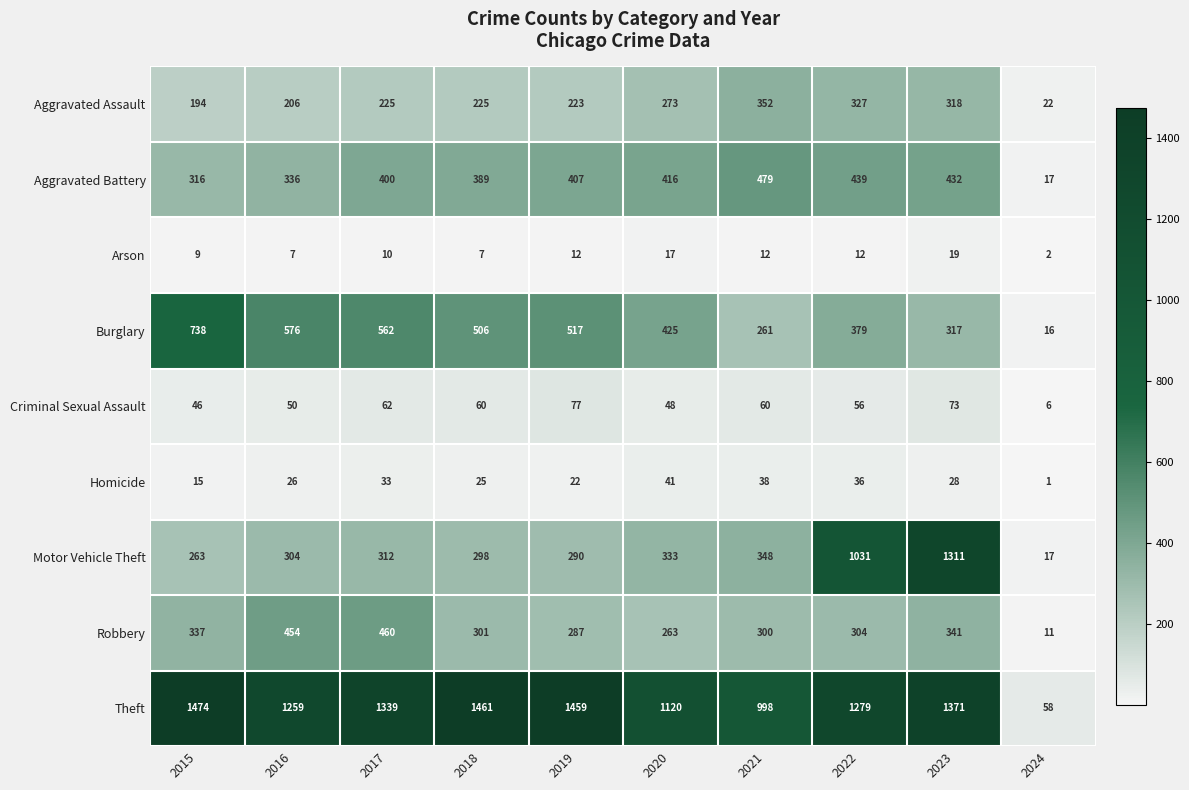

The Motor Vehicle Theft series shows 263 at 2015. True or false?

True